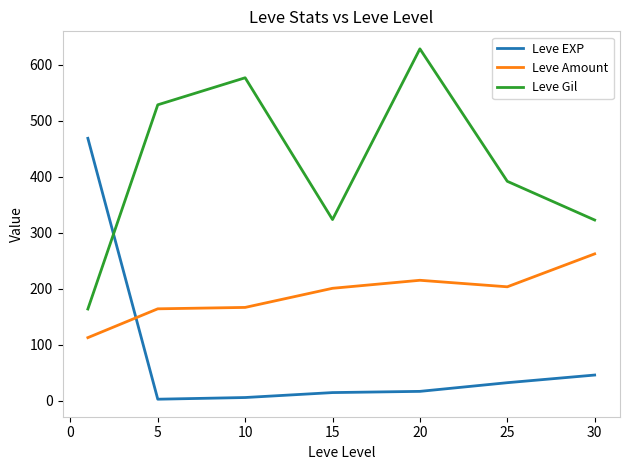

What is the lowest value of the Leve Amount series?

112.3